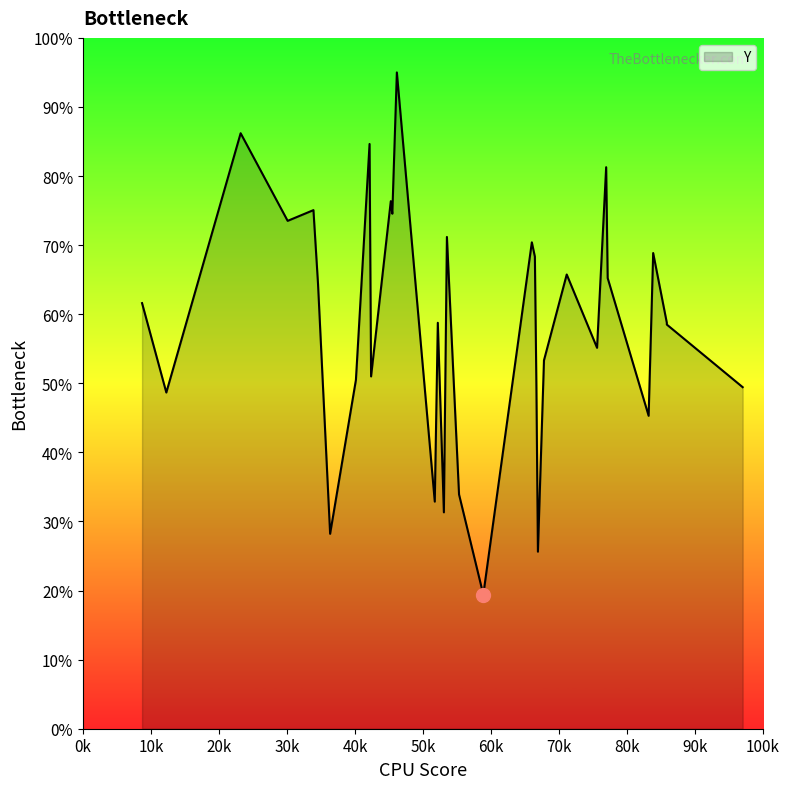

How many points are lower than both their immediate neighbors (excluding endpoints)?

11